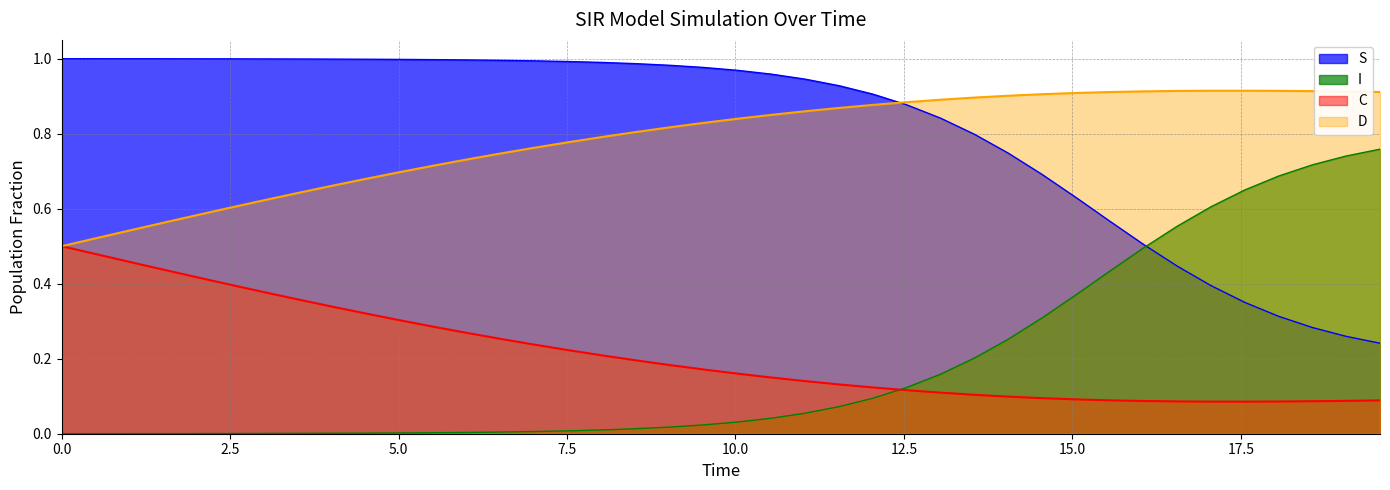

Which series has the largest total across all categories?

S